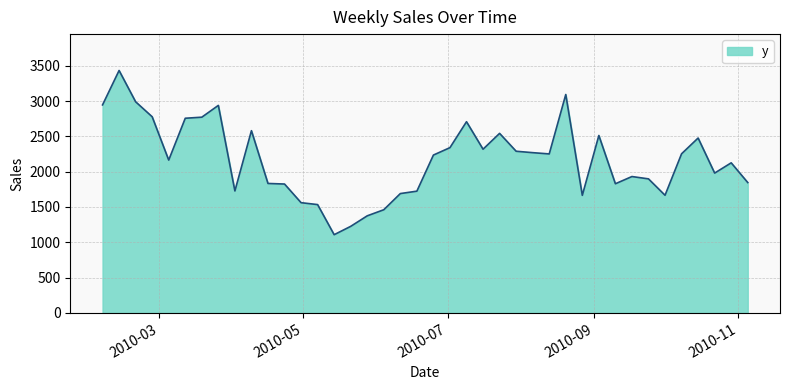

What is the sum of all values?

86640